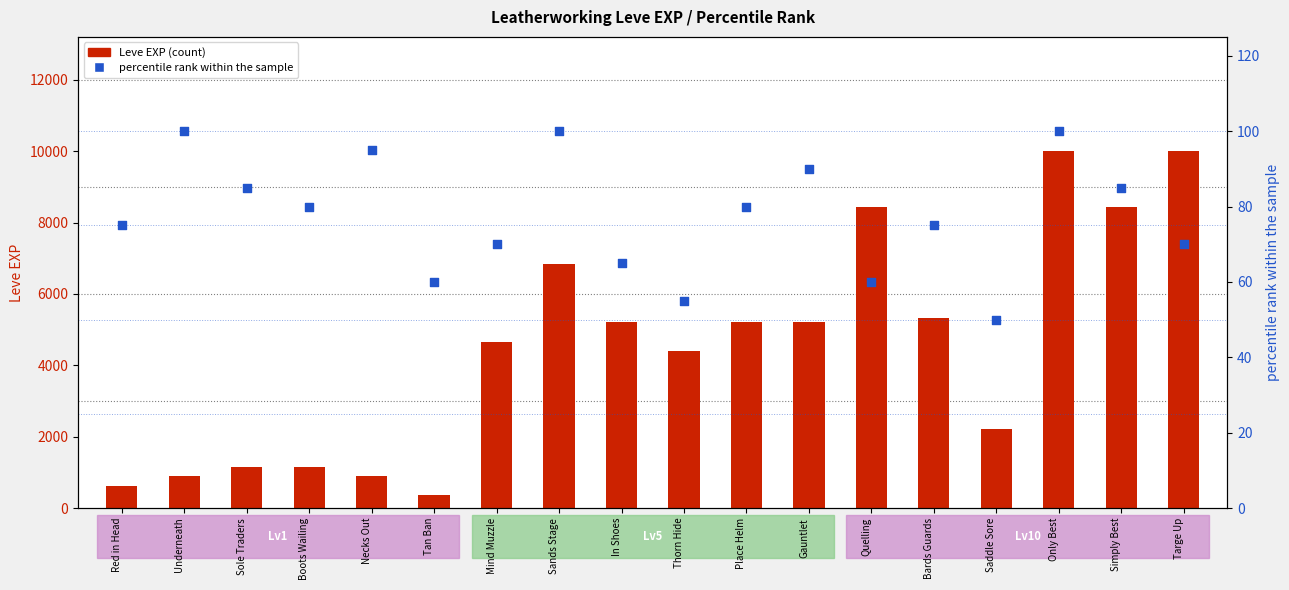

Which series contains the highest Y value?

Leve EXP